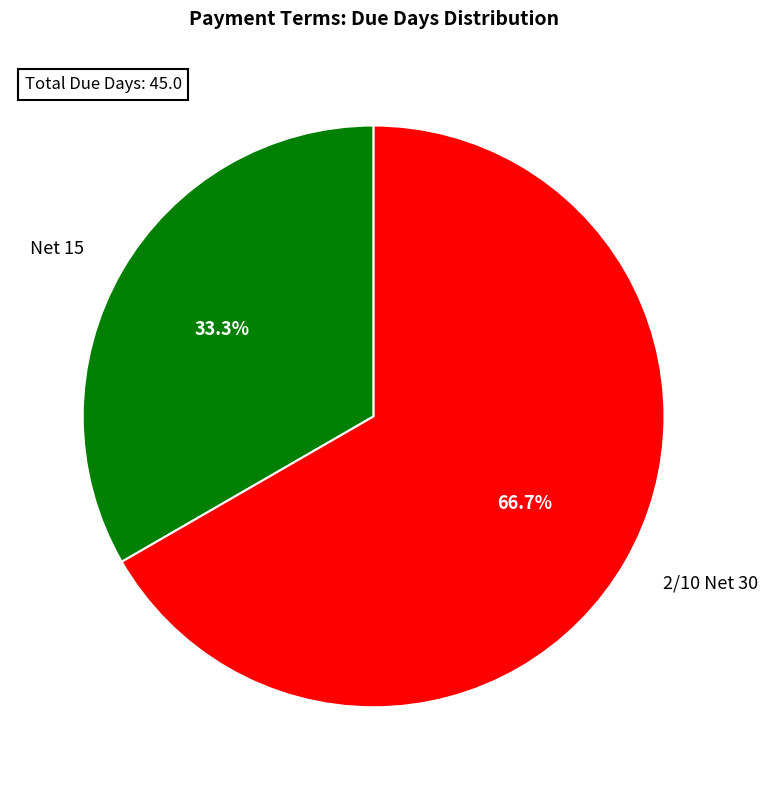

What is the majority slice?

2/10 Net 30